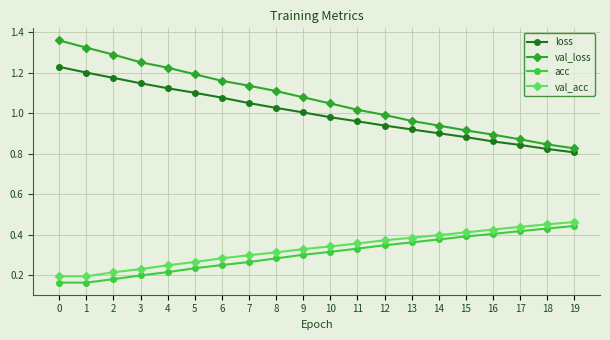

True or false: loss has a value of 1.1 at 3.

True